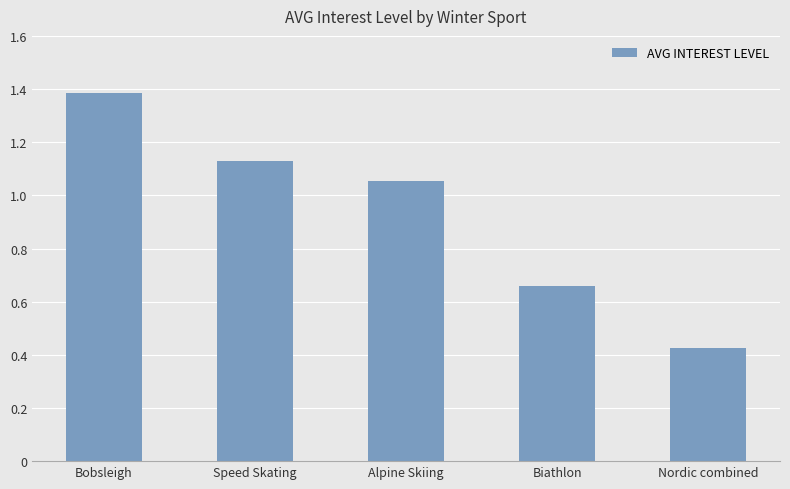

What is the difference between the second highest and second lowest values?

0.5